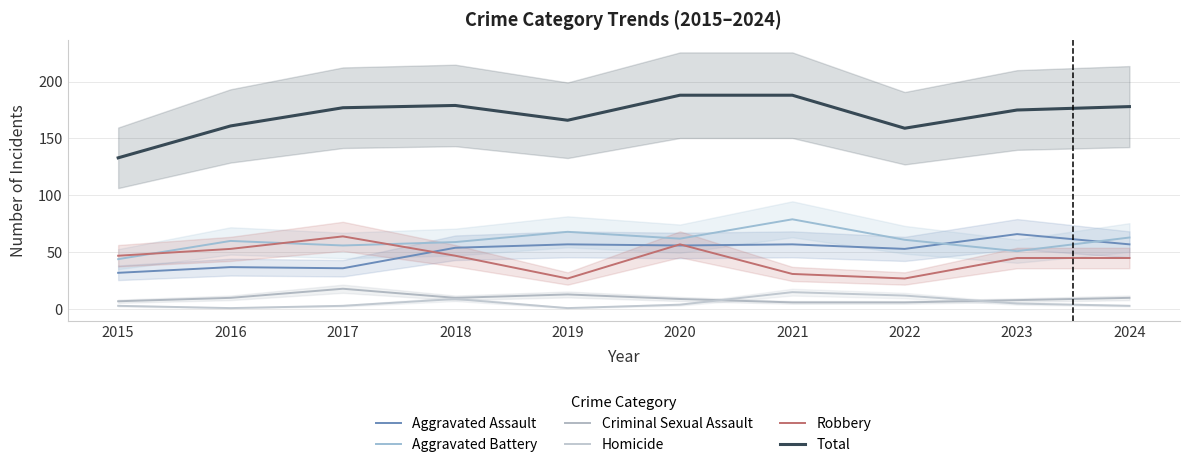

What is the sum of the Total values at 2015 and 2023?

308